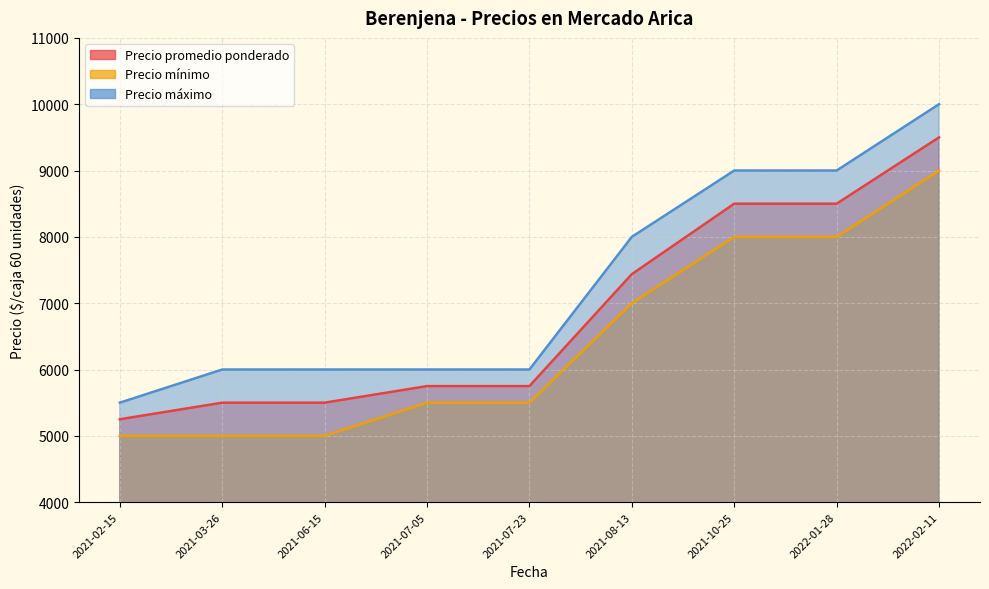

Which category has the lowest value in the Precio máximo series?

2021-02-15